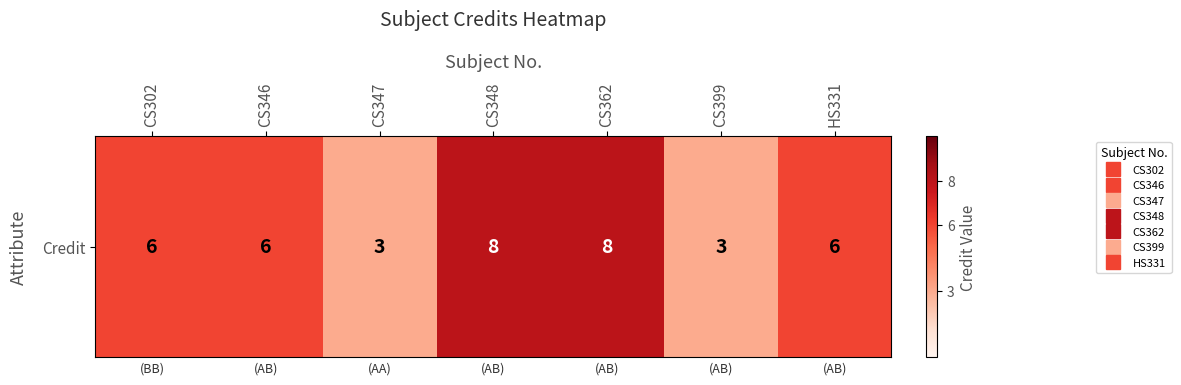

Reading left to right, transcribe all the data shown in this chart.

CS302=6	CS346=6	CS347=3	CS348=8	CS362=8	CS399=3	HS331=6